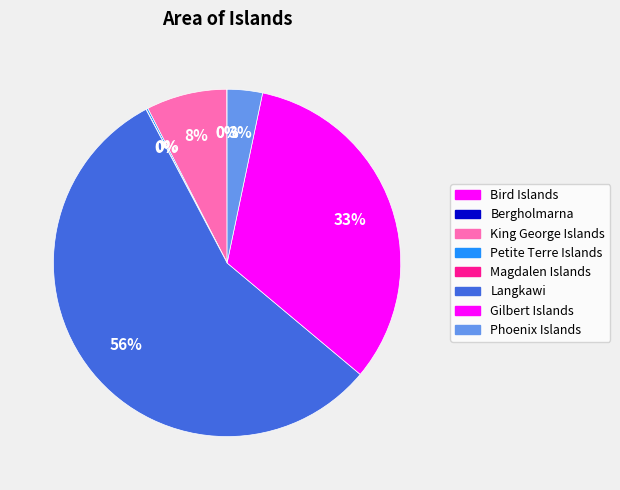

Is the sum of Phoenix Islands and Langkawi greater than half?

Yes